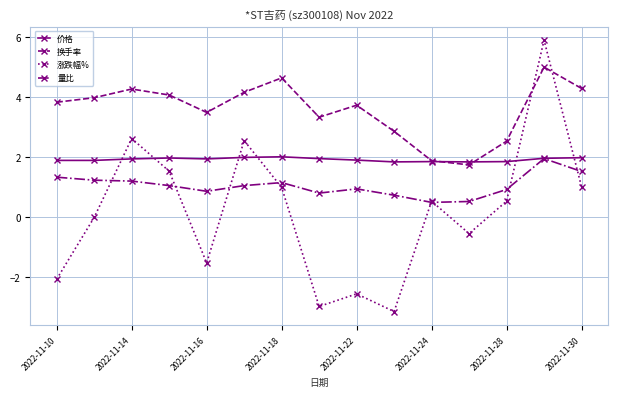

True or false: 量比 and 换手率 cross at least once.

False